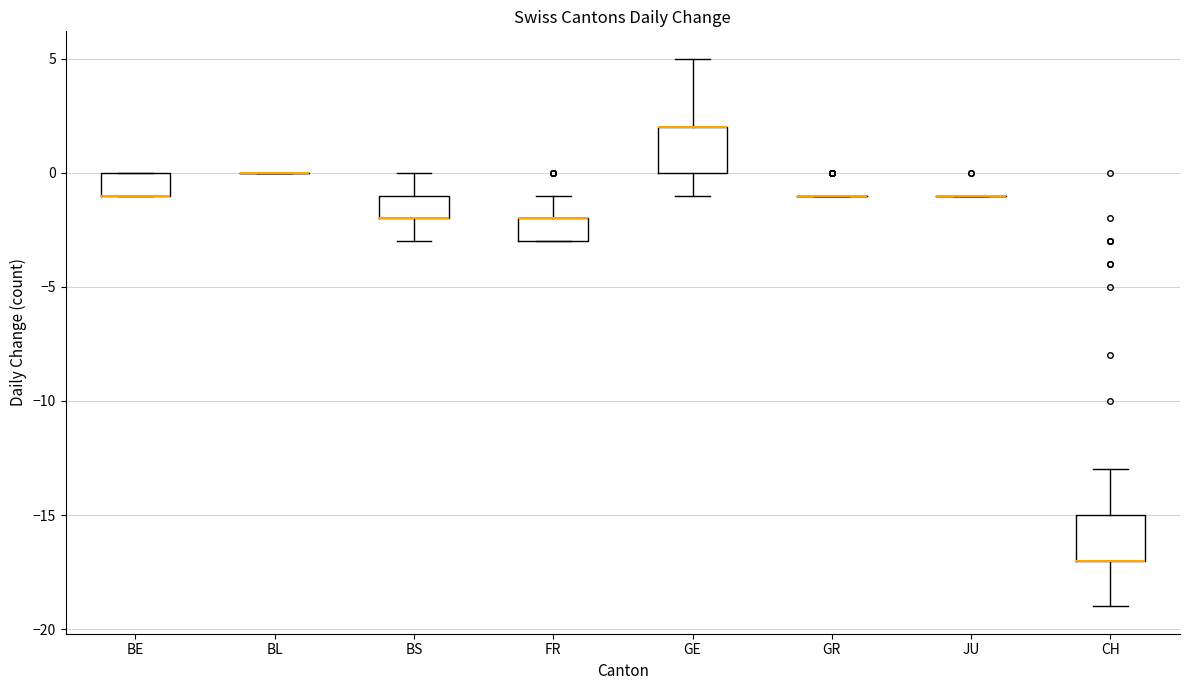

Reading left to right, transcribe this box plot: for each box, give where its median line is, the range the box spans, and where its two whiskers end, as read against the y-axis. The values are not printed on the chart, so give them approximately, as read against the axis.

BE: median -1 (drawn on the box's lower edge), box -1 to 0, whiskers -1 to 0
BL: box collapsed to a line at 0, whiskers 0 to 0
BS: median -2 (drawn on the box's lower edge), box -2 to -1, whiskers -3 to 0
FR: median -2 (drawn on the box's upper edge), box -3 to -2, whiskers -3 to -1
GE: median 2 (drawn on the box's upper edge), box 0 to 2, whiskers -1 to 5
GR: box collapsed to a line at -1, whiskers -1 to -1
JU: box collapsed to a line at -1, whiskers -1 to -1
CH: median -17 (drawn on the box's lower edge), box -17 to -15, whiskers -19 to -13